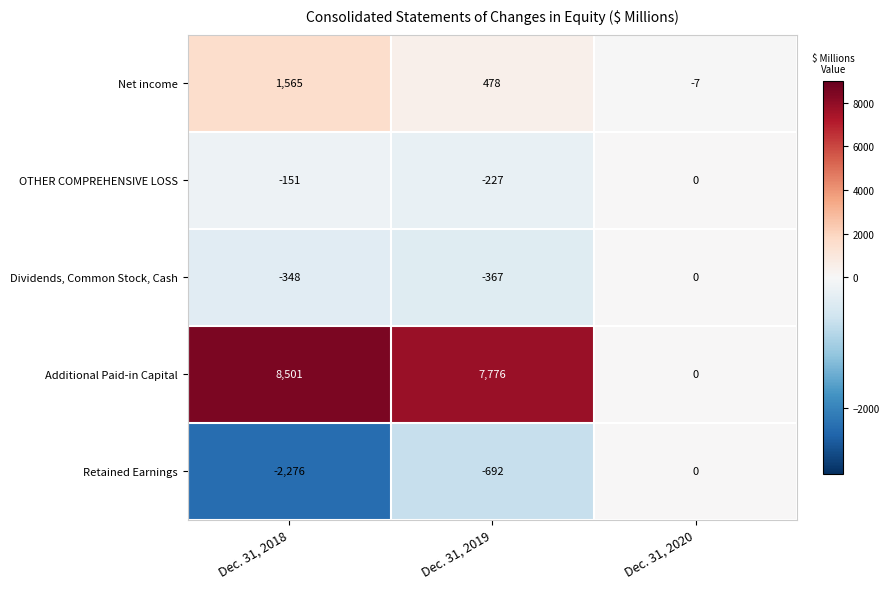

Between Dec. 31, 2019 and Dec. 31, 2020, which series saw the biggest shift?

Additional Paid-in Capital